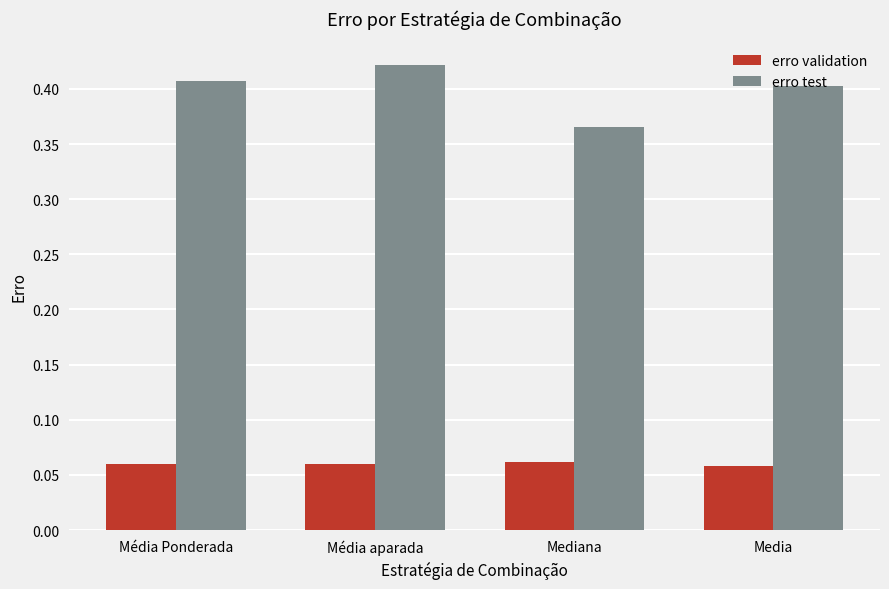

What is the label of the 1st bar from the right?

Media